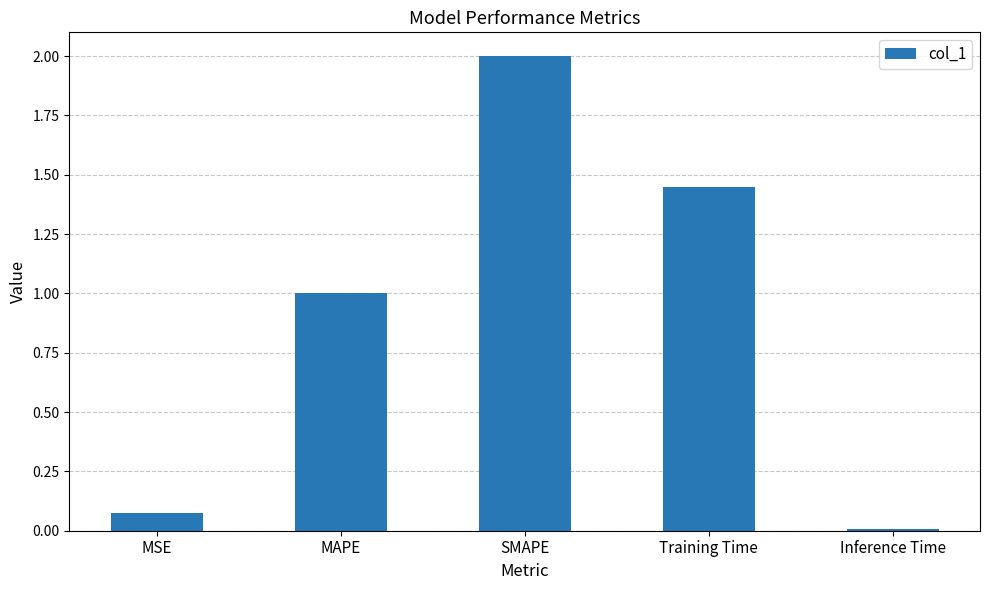

How many data points does each series have?

5